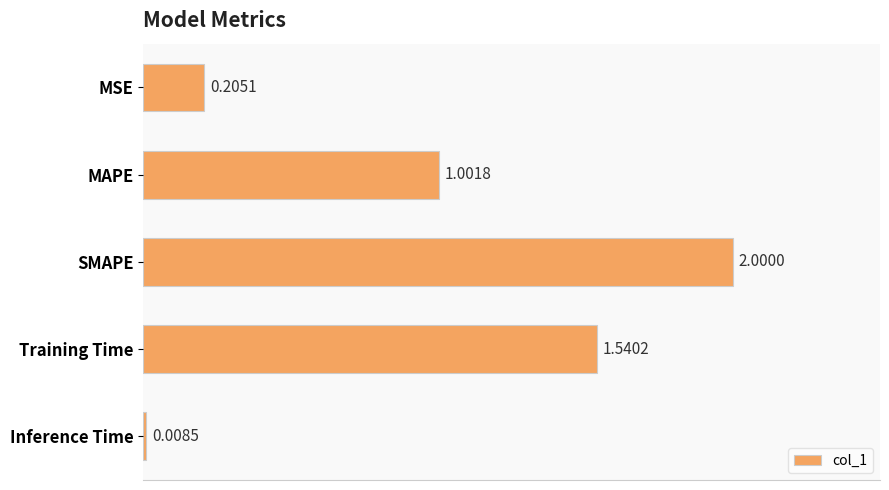

At which label is the value closest to 1?

MAPE